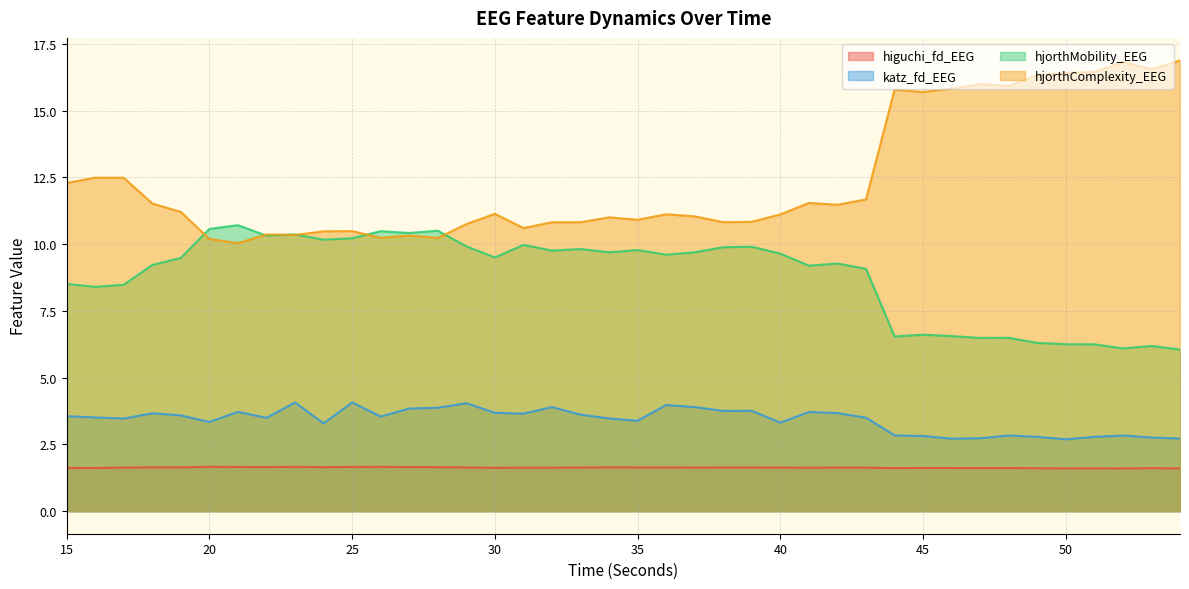

What is the sum of the katz_fd_EEG values at 19 and 23?

7.7